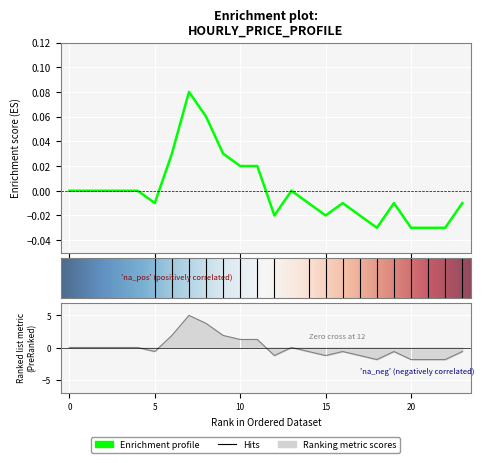

Rank the categories by value from lowest to highest.

18, 20, 21, 22, 12, 15, 17, 5, 14, 16, 19, 23, 0, 1, 2, 3, 4, 13, 10, 11, 6, 9, 8, 7